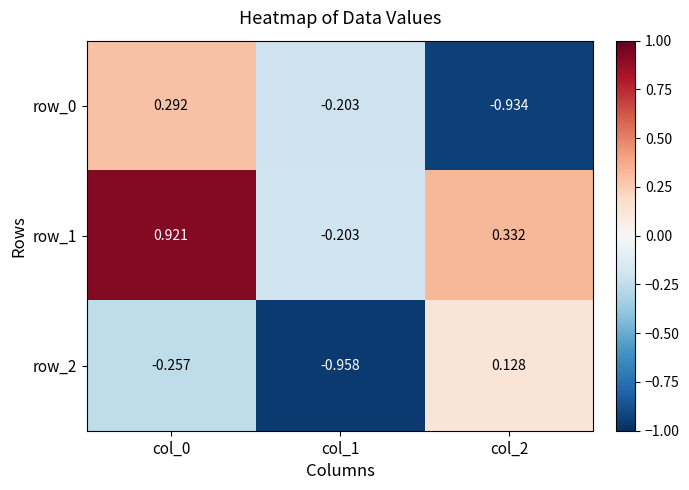

At which category does the chart reach its minimum across all series?

col_1